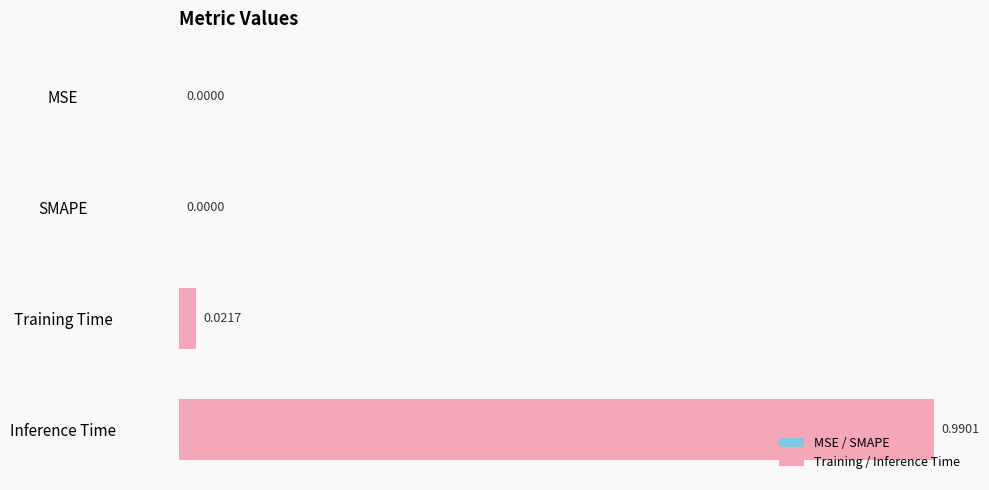

Which has a higher value, MSE or Training Time?

Training Time